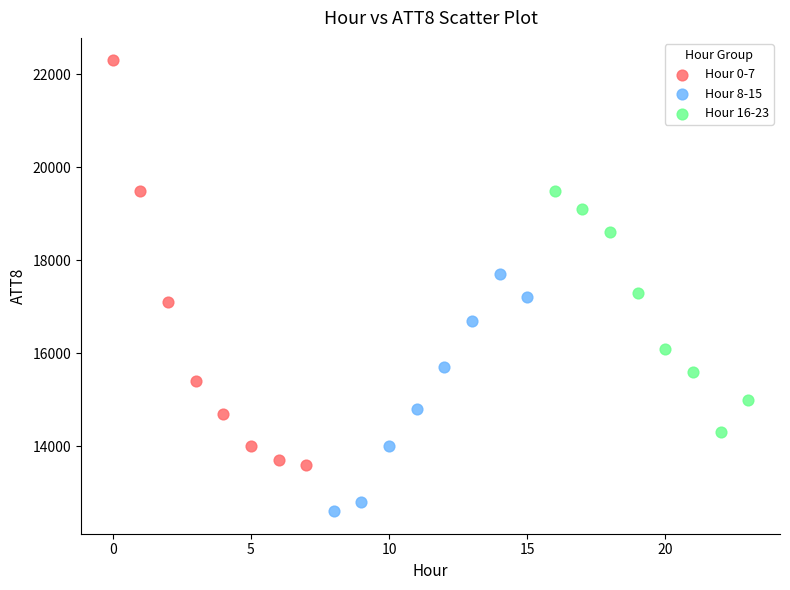

Which series contains the lowest Y value?

Hour 8-15